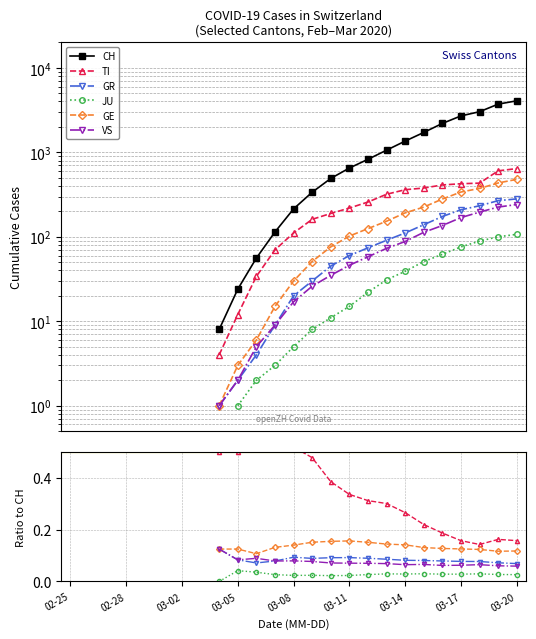

True or false: VS and JU intersect in this chart.

False